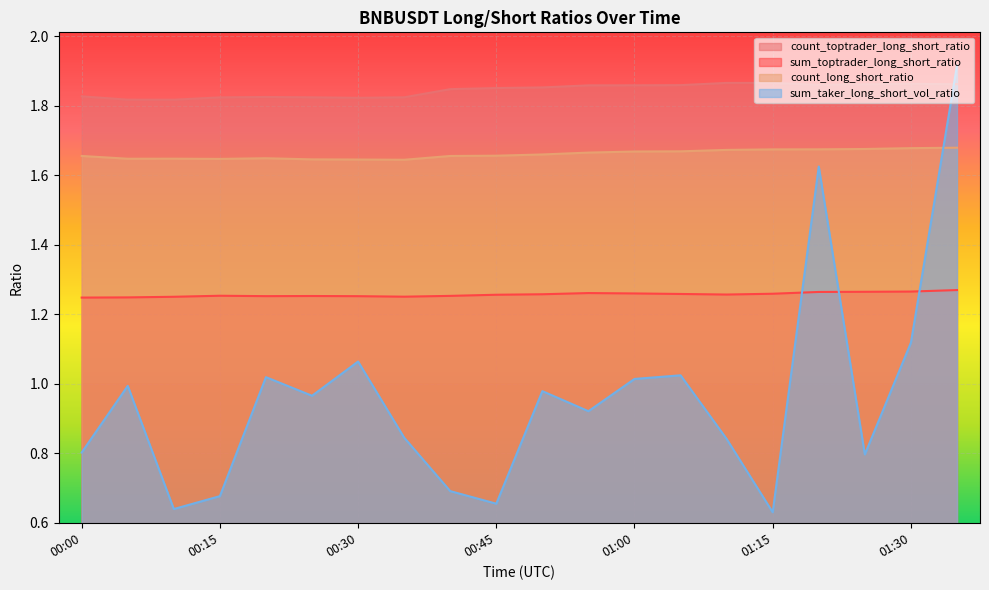

How many sum_toptrader_long_short_ratio values are between 1 and 2?

20